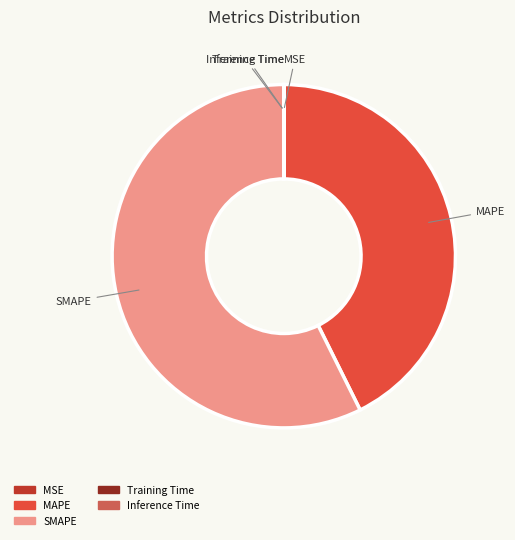

Is it true that MAPE is 43% of the pie?

True